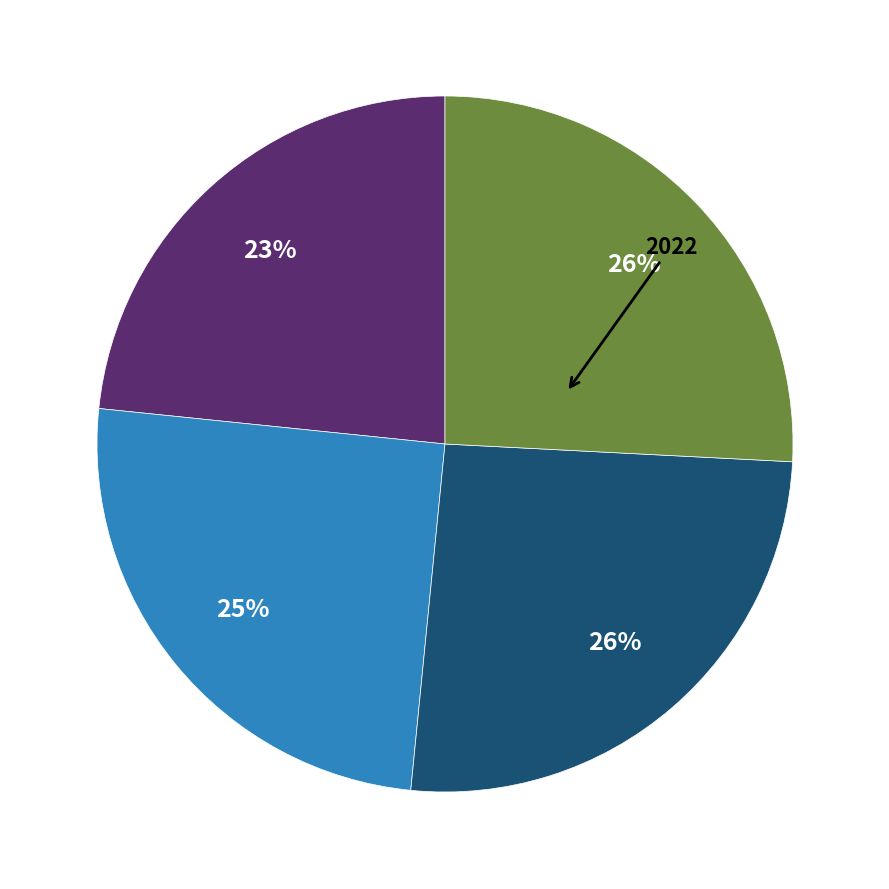

Is there a majority slice in this chart?

No